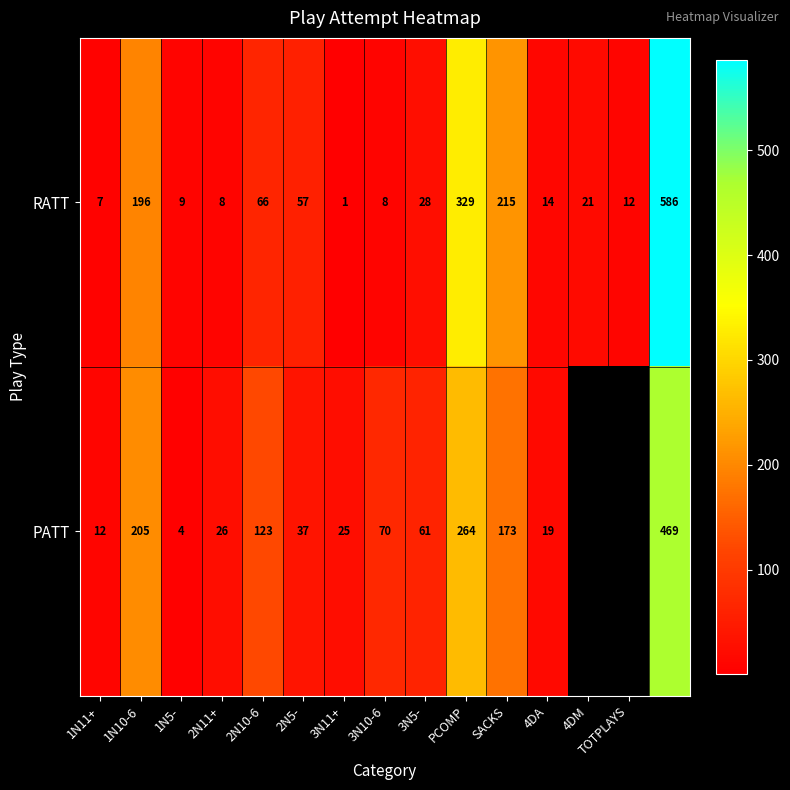

At which label is RATT closest to 293?

PCOMP